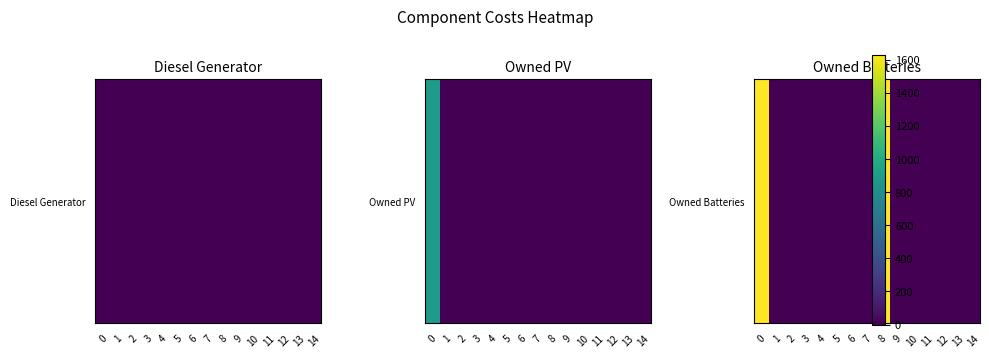

List the labels in order of value, smallest first.

1, 2, 3, 4, 5, 6, 7, 9, 10, 11, 12, 13, 14, 0, 8